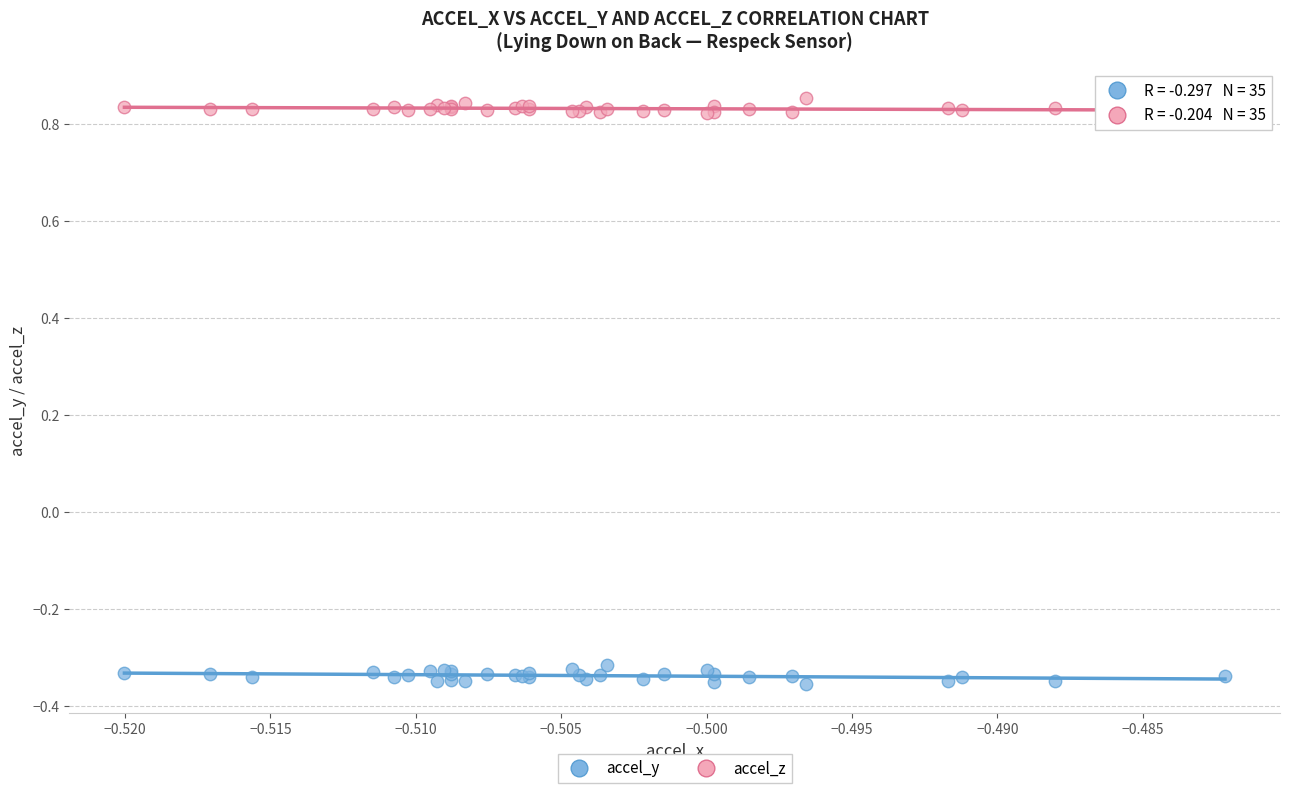

Which series reaches the maximum Y coordinate?

accel_z